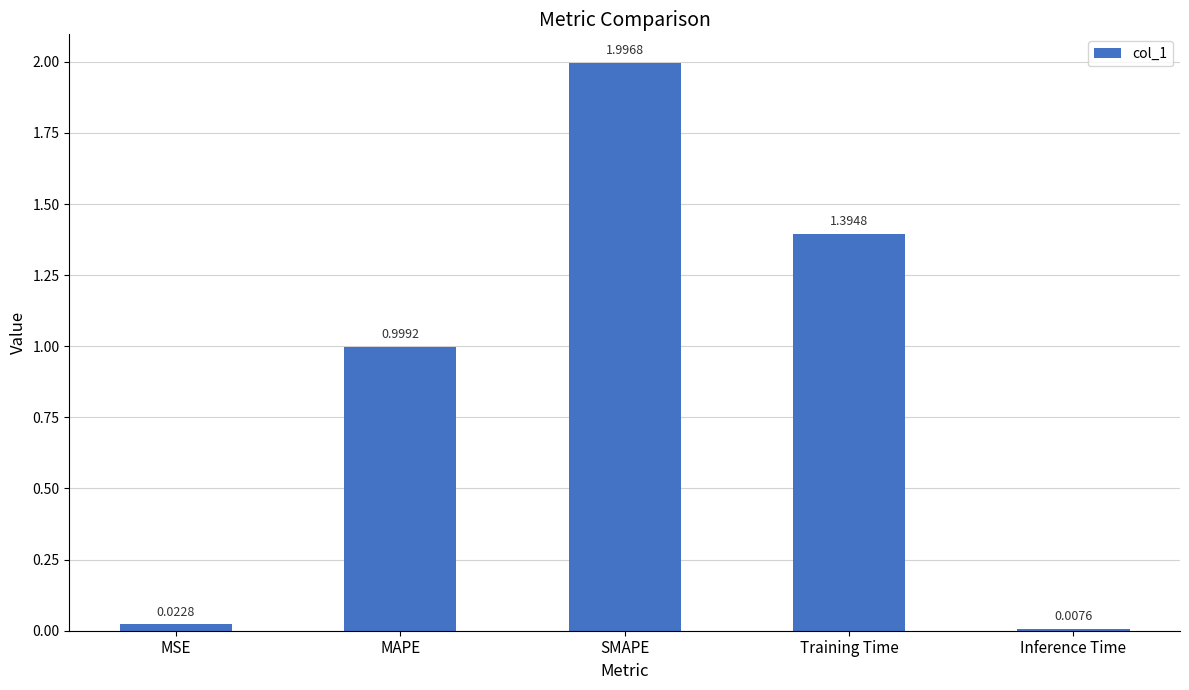

How many bars are there in total?

5